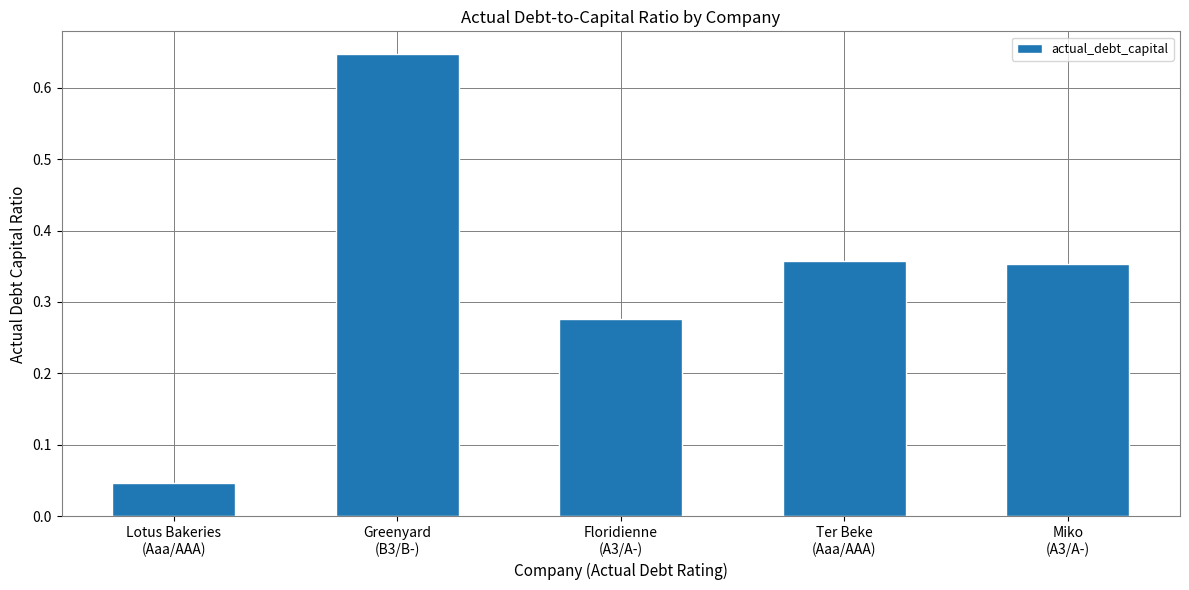

What is the sum of all values?

1.7